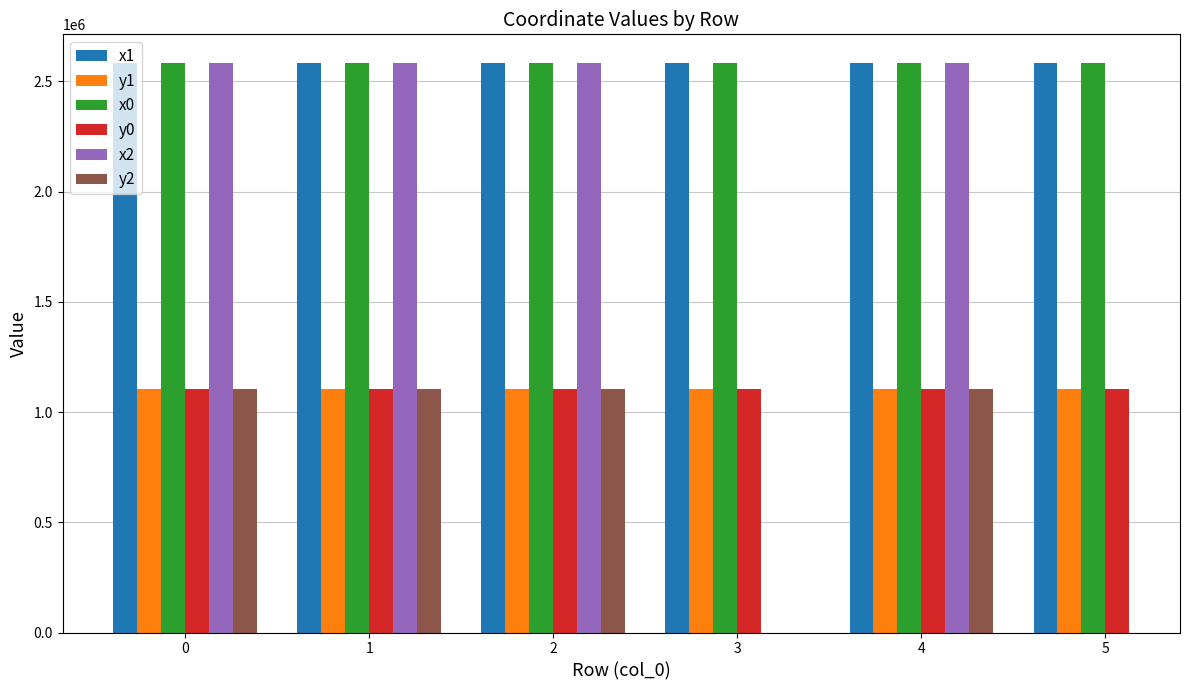

What is the maximum value for y0?

1105951.1